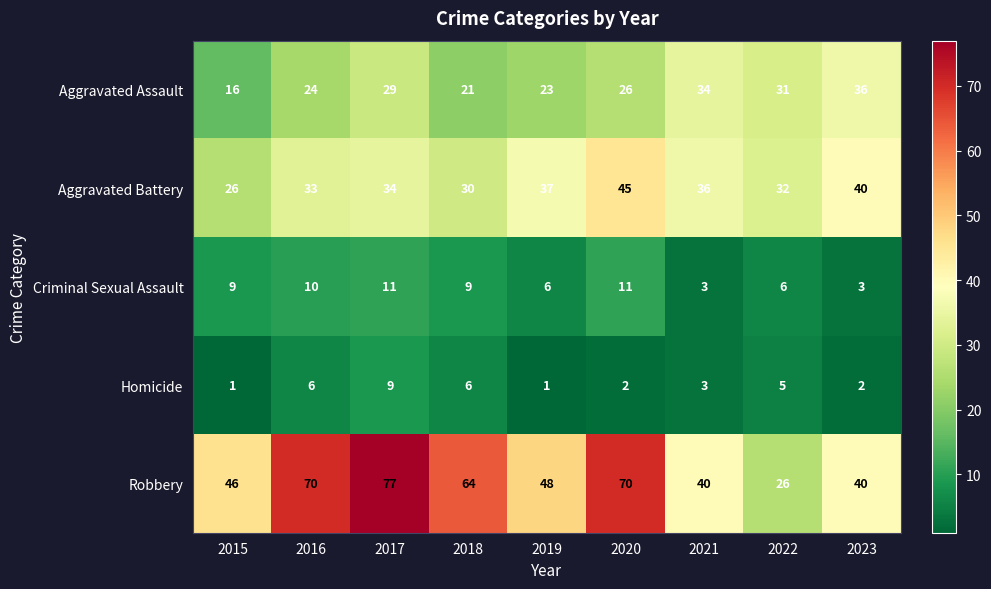

How many series are shown in this chart?

5